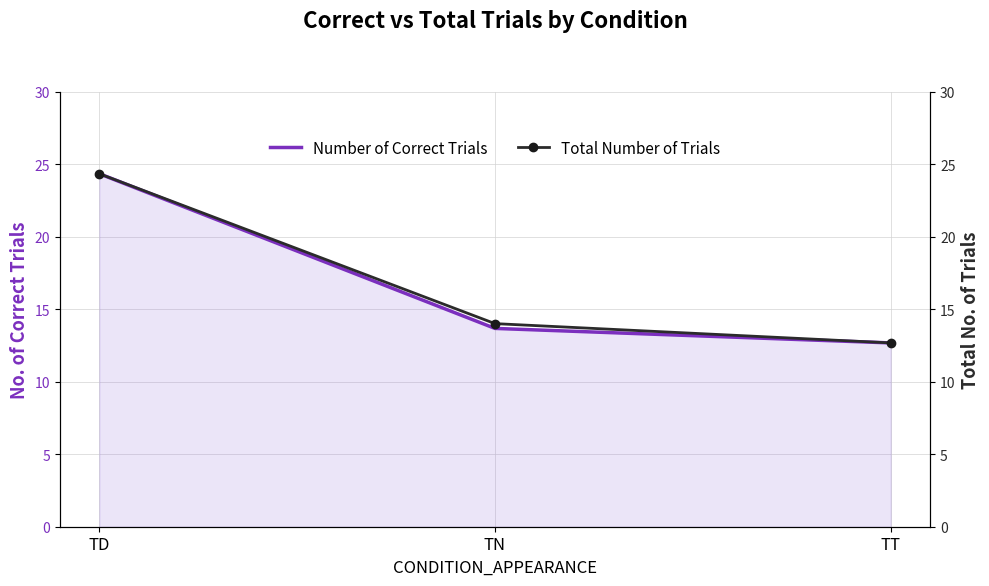

Is the value of Total Number of Trials at TD greater than the value of Number of Correct Trials at TT?

Yes